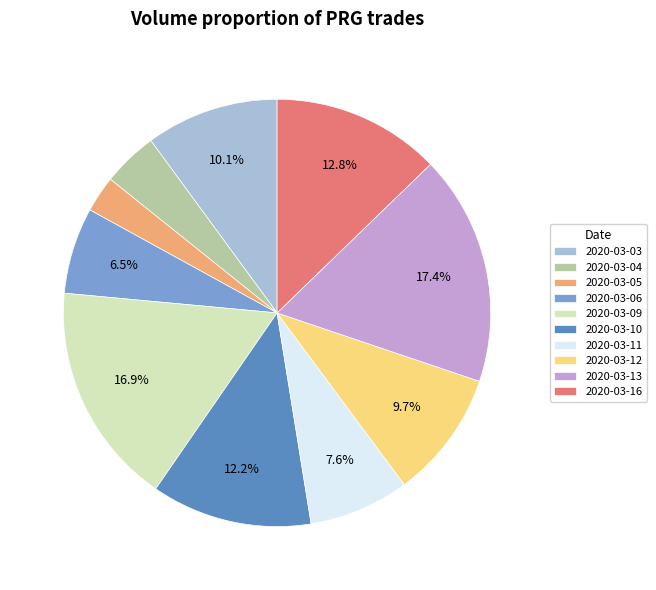

Between 2020-03-05 and 2020-03-10, which is larger?

2020-03-10